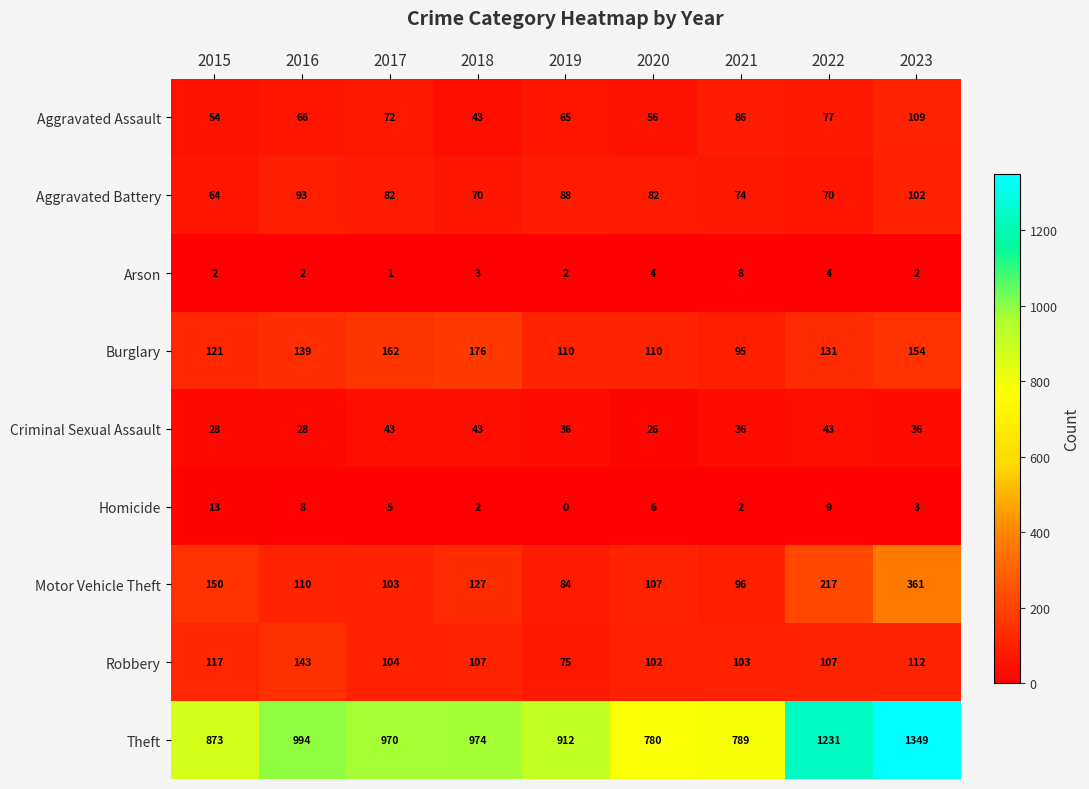

Where does the Motor Vehicle Theft series first go above 110?

2015